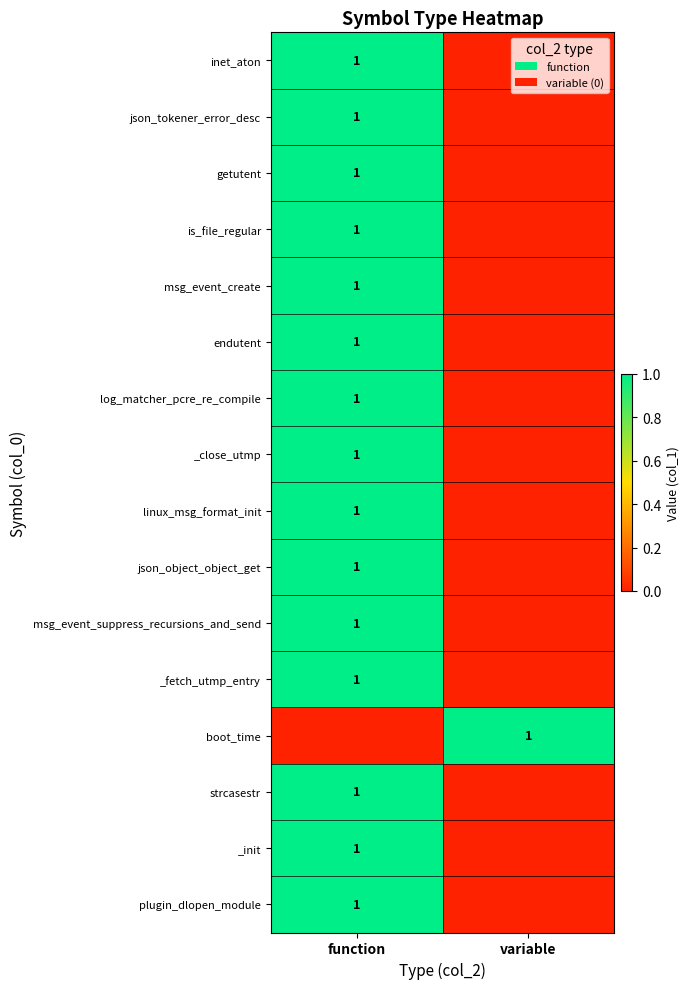

True or false: getutent has a value of 0 at function.

False